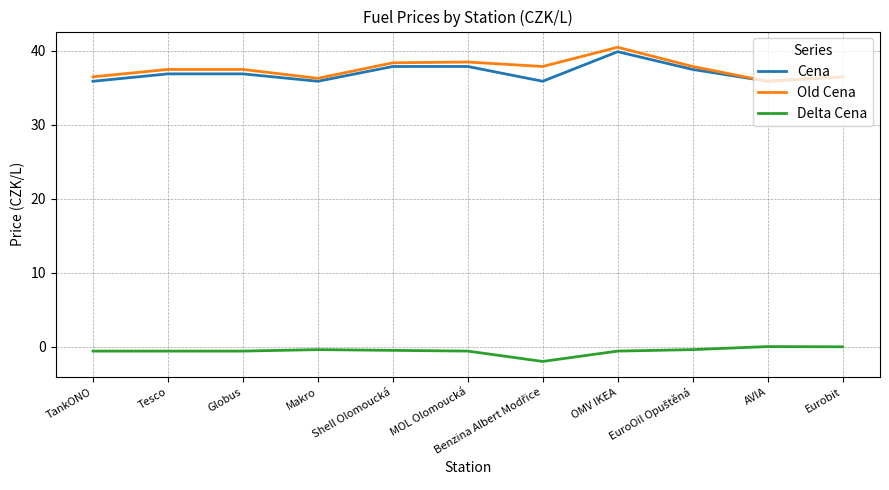

Which category has the highest value across all series?

OMV IKEA